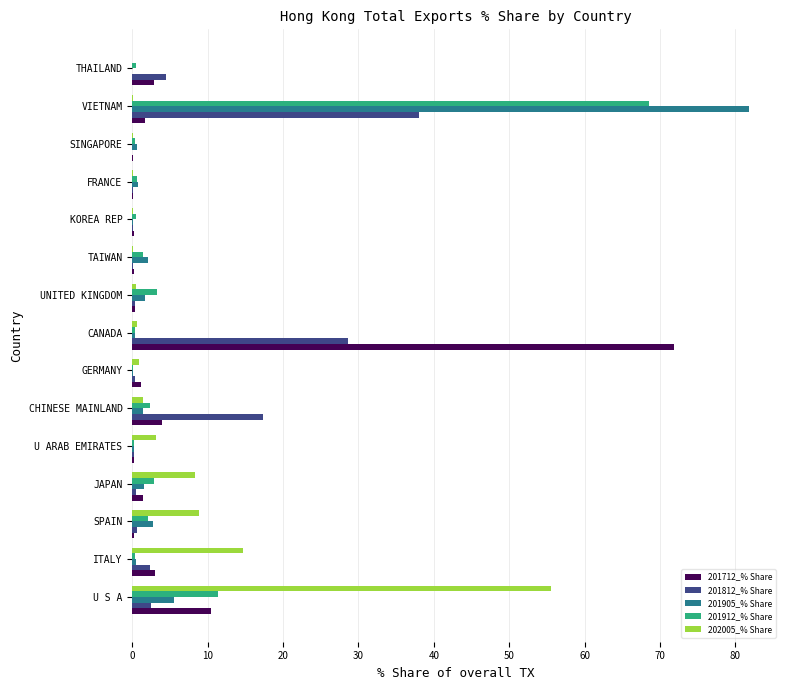

At which label is 202005_% Share closest to 27?

ITALY